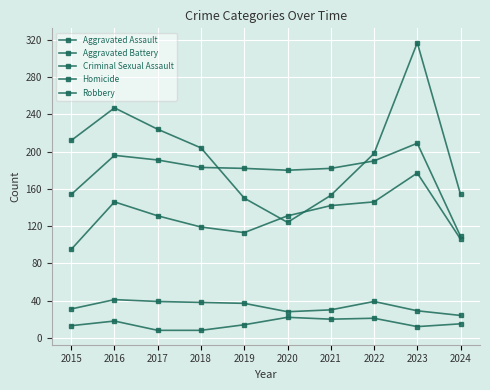

Count the number of data series in this chart.

5